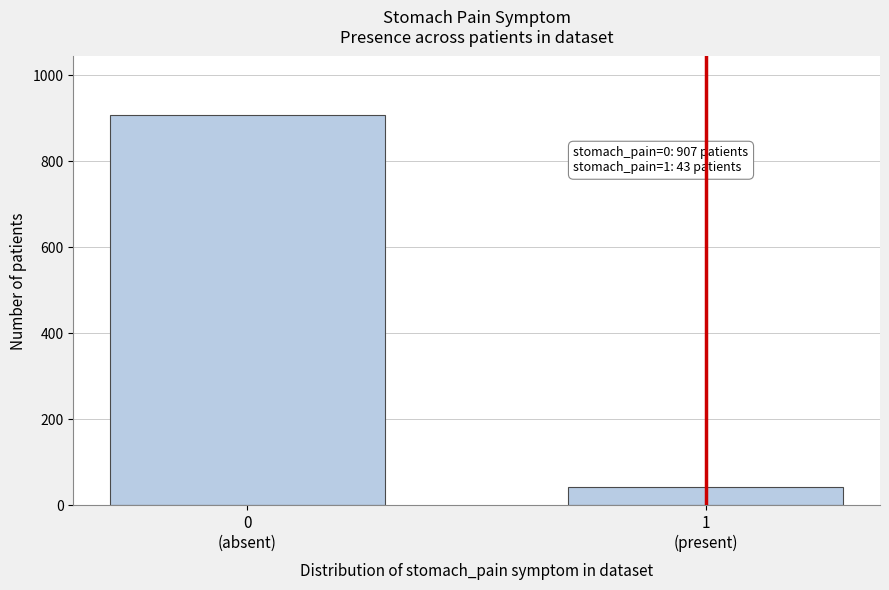

Reading right to left, what are all the values shown in this chart?

43	907